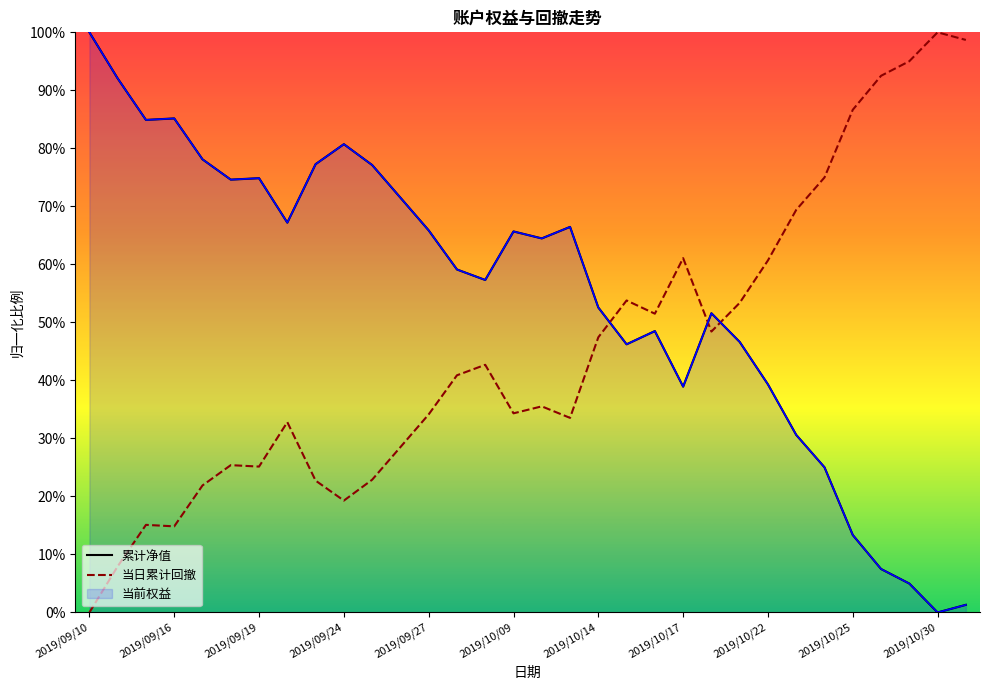

Reading left to right, list all the values displayed in this chart.

当前权益: 1.0	0.9	0.8	0.9	0.8	0.7	0.7	0.7	0.8	0.8	0.8	0.7	0.7	0.6	0.6	0.7	0.6	0.7	0.5	0.5	0.5	0.4	0.5	0.5	0.4	0.3	0.3	0.1	0.1	0.0	0.0	0.0
累计净值: 1.0	0.9	0.8	0.9	0.8	0.7	0.7	0.7	0.8	0.8	0.8	0.7	0.7	0.6	0.6	0.7	0.6	0.7	0.5	0.5	0.5	0.4	0.5	0.5	0.4	0.3	0.3	0.1	0.1	0.0	0.0	0.0
当日累计回撤: 0.0	0.1	0.2	0.1	0.2	0.3	0.3	0.3	0.2	0.2	0.2	0.3	0.3	0.4	0.4	0.3	0.4	0.3	0.5	0.5	0.5	0.6	0.5	0.5	0.6	0.7	0.7	0.9	0.9	1.0	1.0	1.0